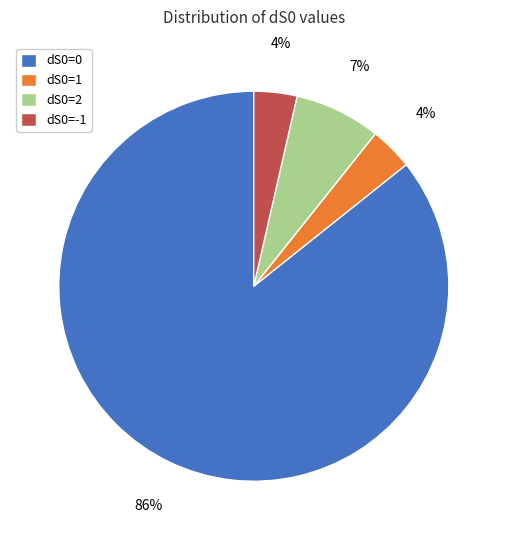

Does any single category account for the majority?

Yes